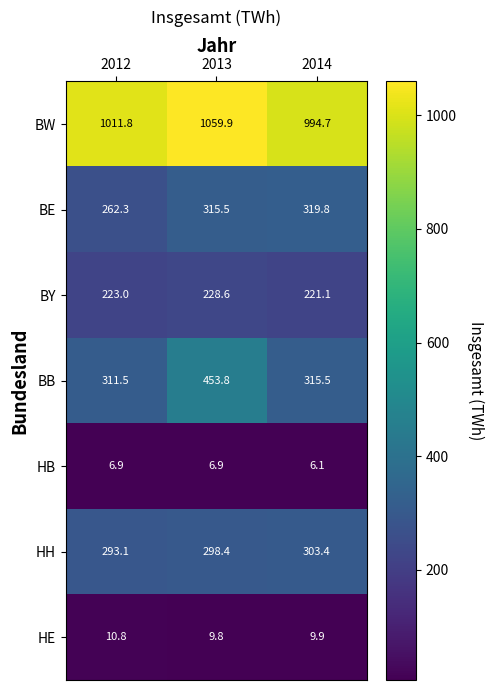

The value of HE at 2013 is 3.5. True or false?

False